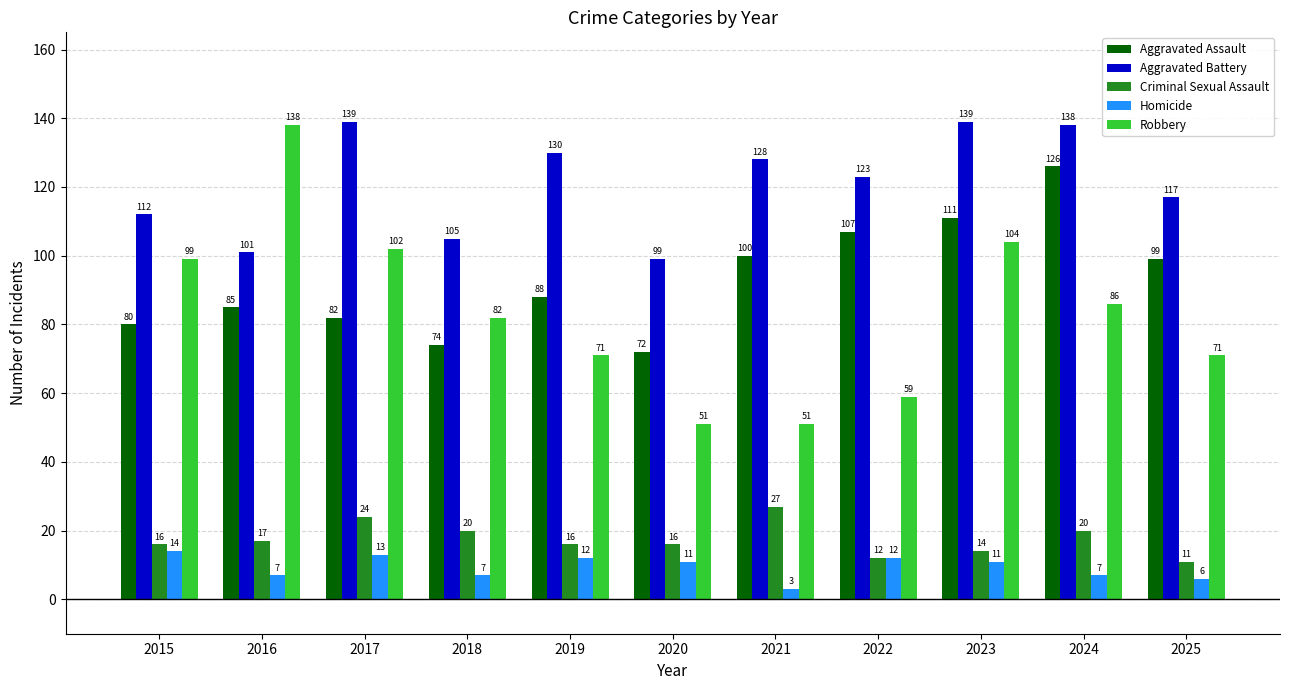

What is the sum of all Aggravated Assault values?

1024